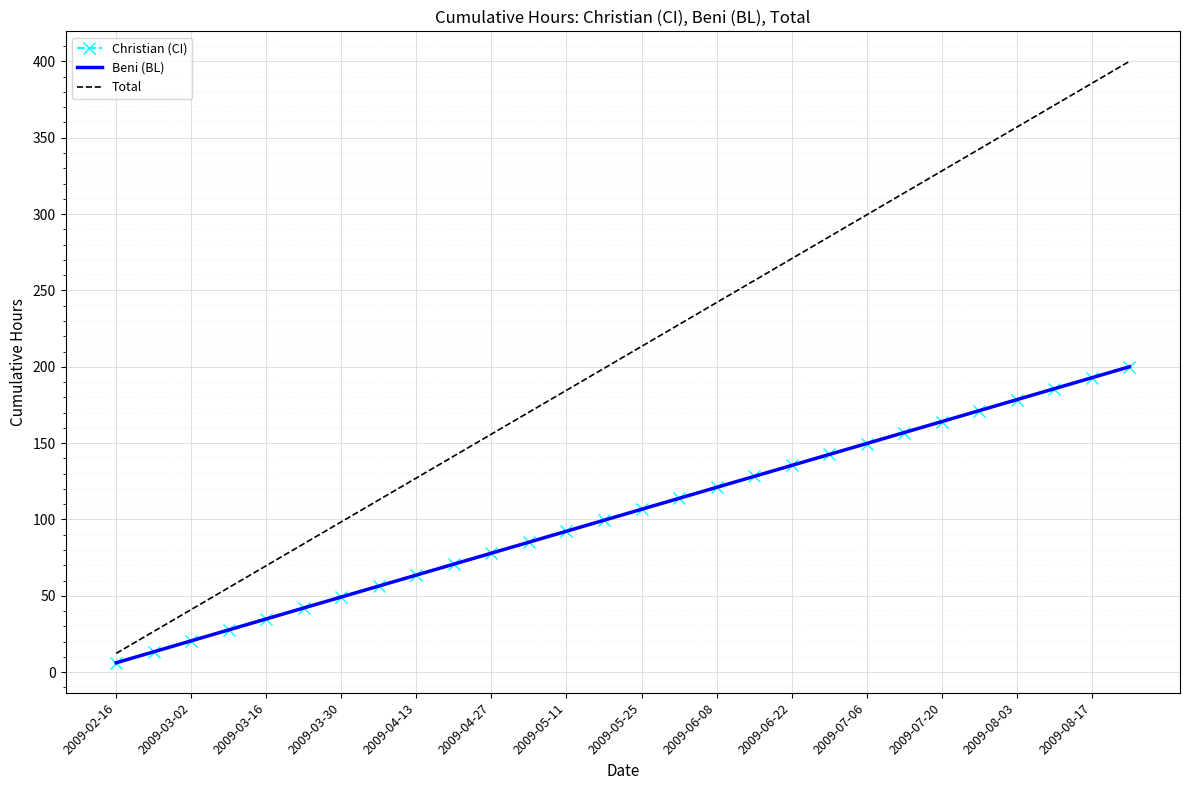

What is the value of the Total point at the 4th from the left?

55.4